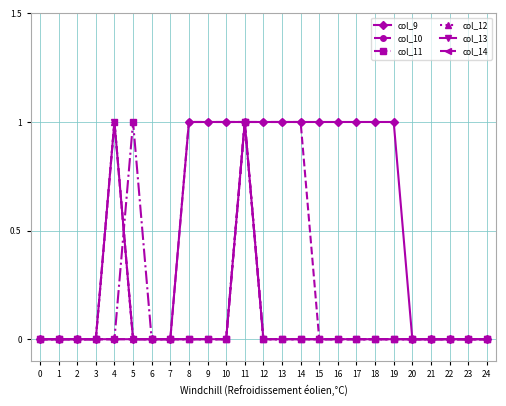

What is the sum of all col_13 values?

2